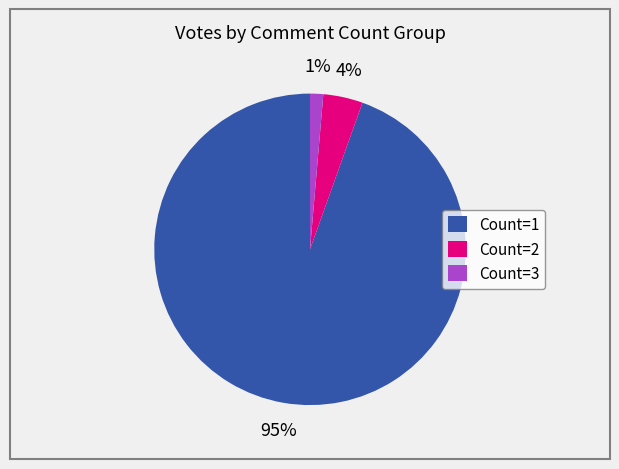

True or false: Count=2 accounts for 17% of the total.

False